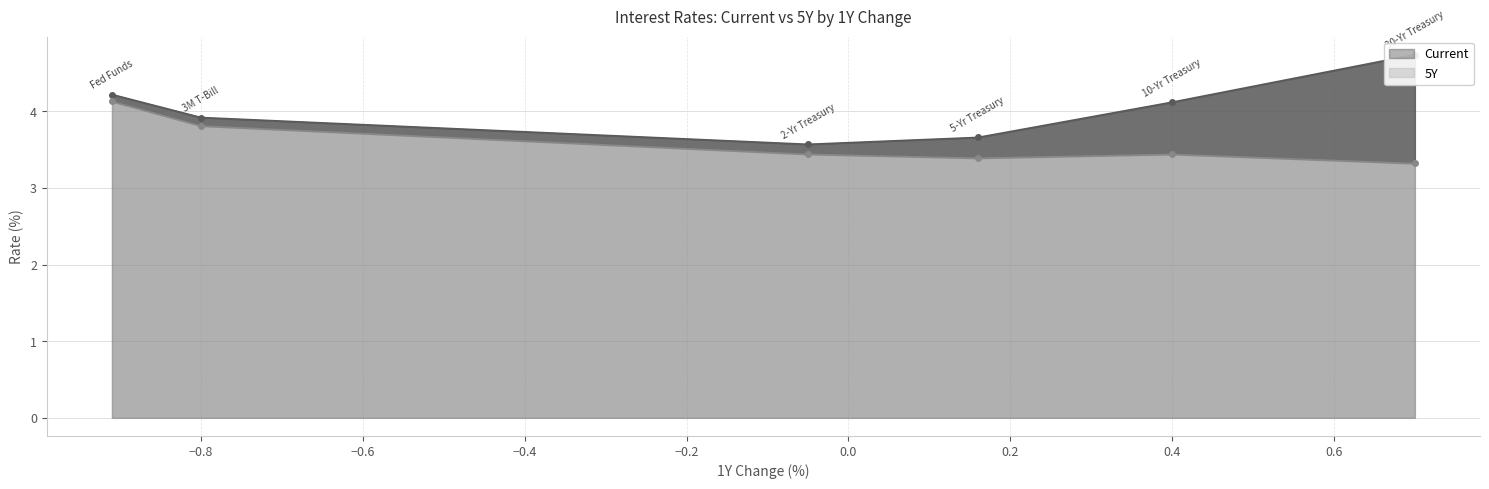

What is the maximum value shown in the chart?

4.7